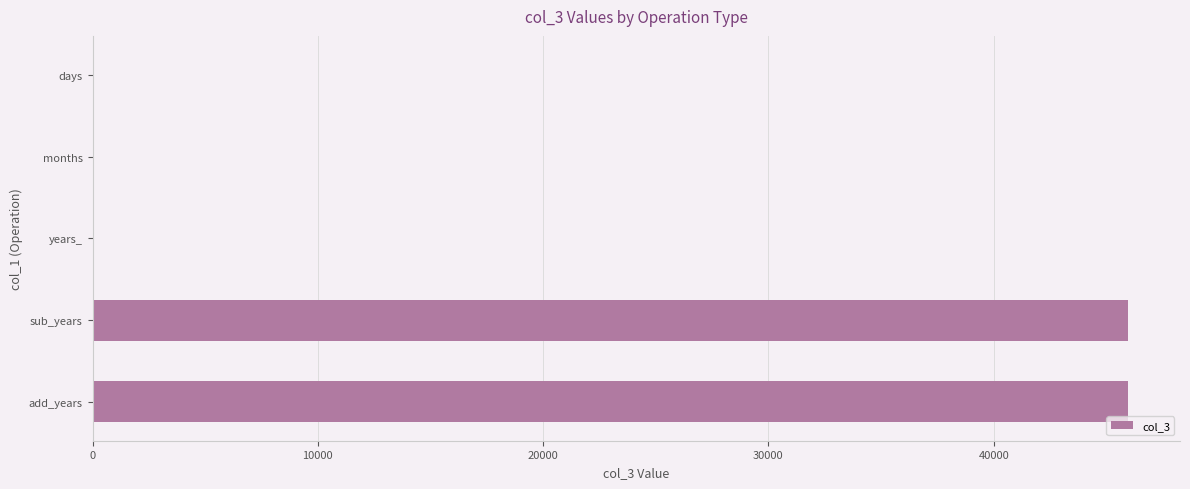

How many distinct data groups are displayed?

1